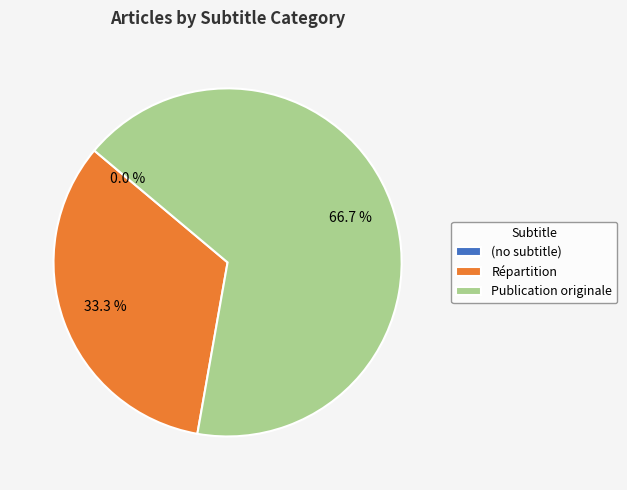

To the nearest percent, what is the combined percentage of  and Publication originale?

67%